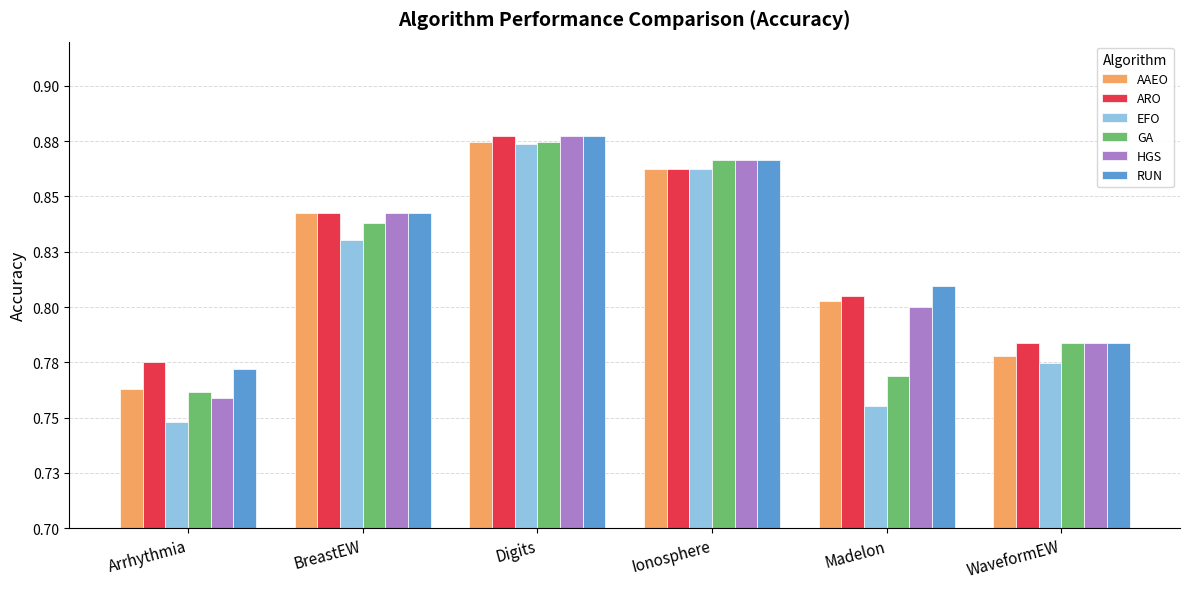

Reading left to right, what are all the values shown in this chart?

AAEO: Arrhythmia=0.8	BreastEW=0.8	Digits=0.9	Ionosphere=0.9	Madelon=0.8	WaveformEW=0.8
ARO: Arrhythmia=0.8	BreastEW=0.8	Digits=0.9	Ionosphere=0.9	Madelon=0.8	WaveformEW=0.8
EFO: Arrhythmia=0.7	BreastEW=0.8	Digits=0.9	Ionosphere=0.9	Madelon=0.8	WaveformEW=0.8
GA: Arrhythmia=0.8	BreastEW=0.8	Digits=0.9	Ionosphere=0.9	Madelon=0.8	WaveformEW=0.8
HGS: Arrhythmia=0.8	BreastEW=0.8	Digits=0.9	Ionosphere=0.9	Madelon=0.8	WaveformEW=0.8
RUN: Arrhythmia=0.8	BreastEW=0.8	Digits=0.9	Ionosphere=0.9	Madelon=0.8	WaveformEW=0.8